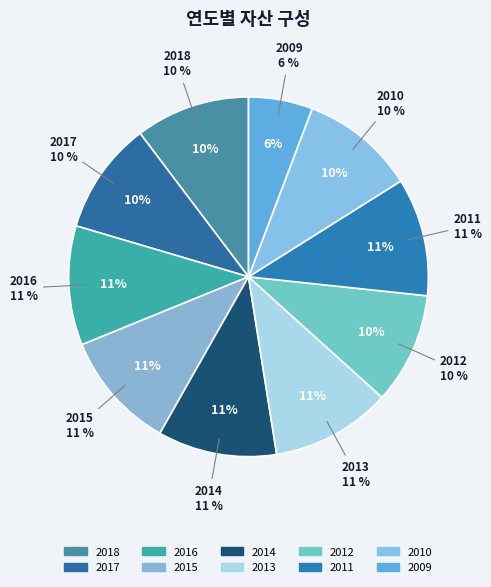

What percentage is the 2016 slice, to the nearest percent?

11%